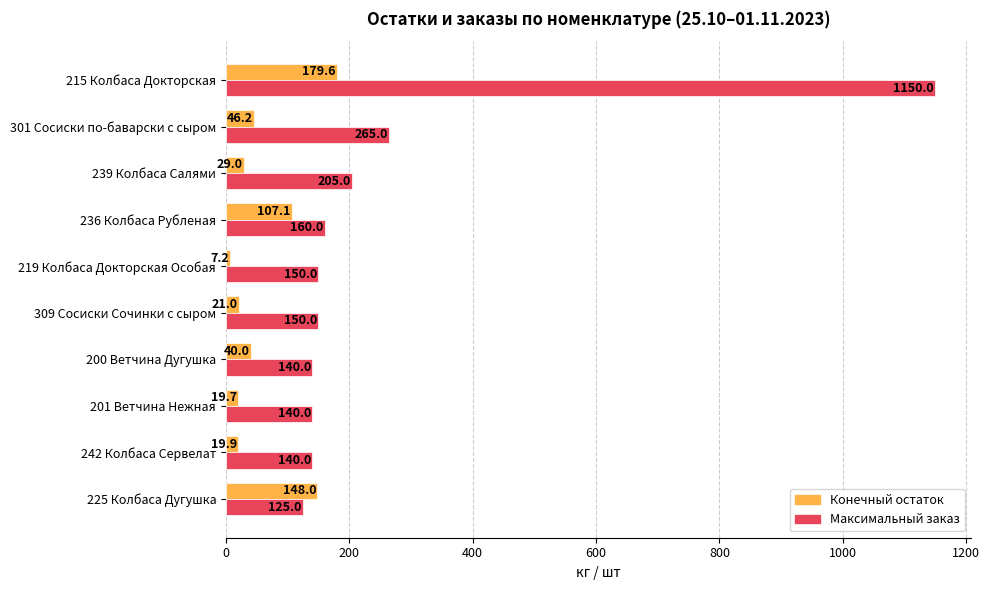

What is the difference between the second highest and minimum values in the Максимальный заказ series?

140.0